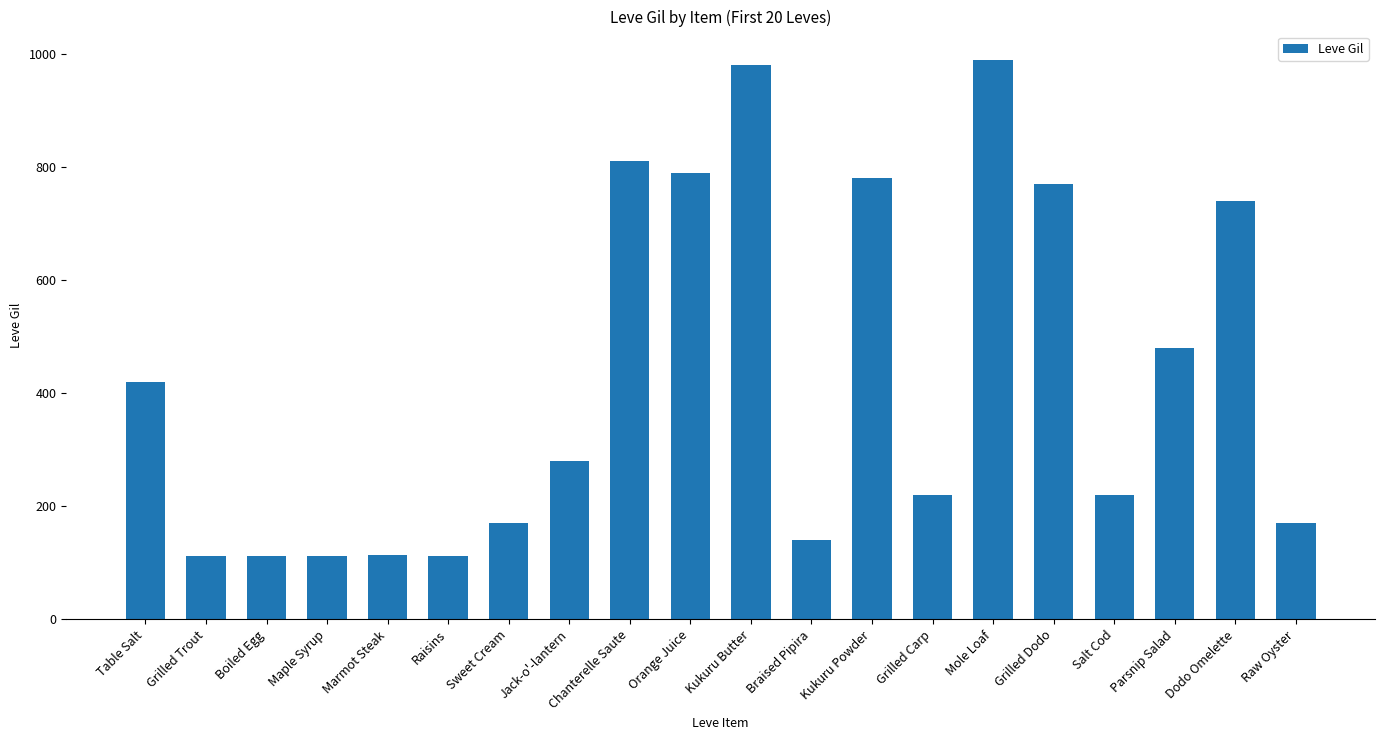

Which category has the highest value across all series?

Mole Loaf